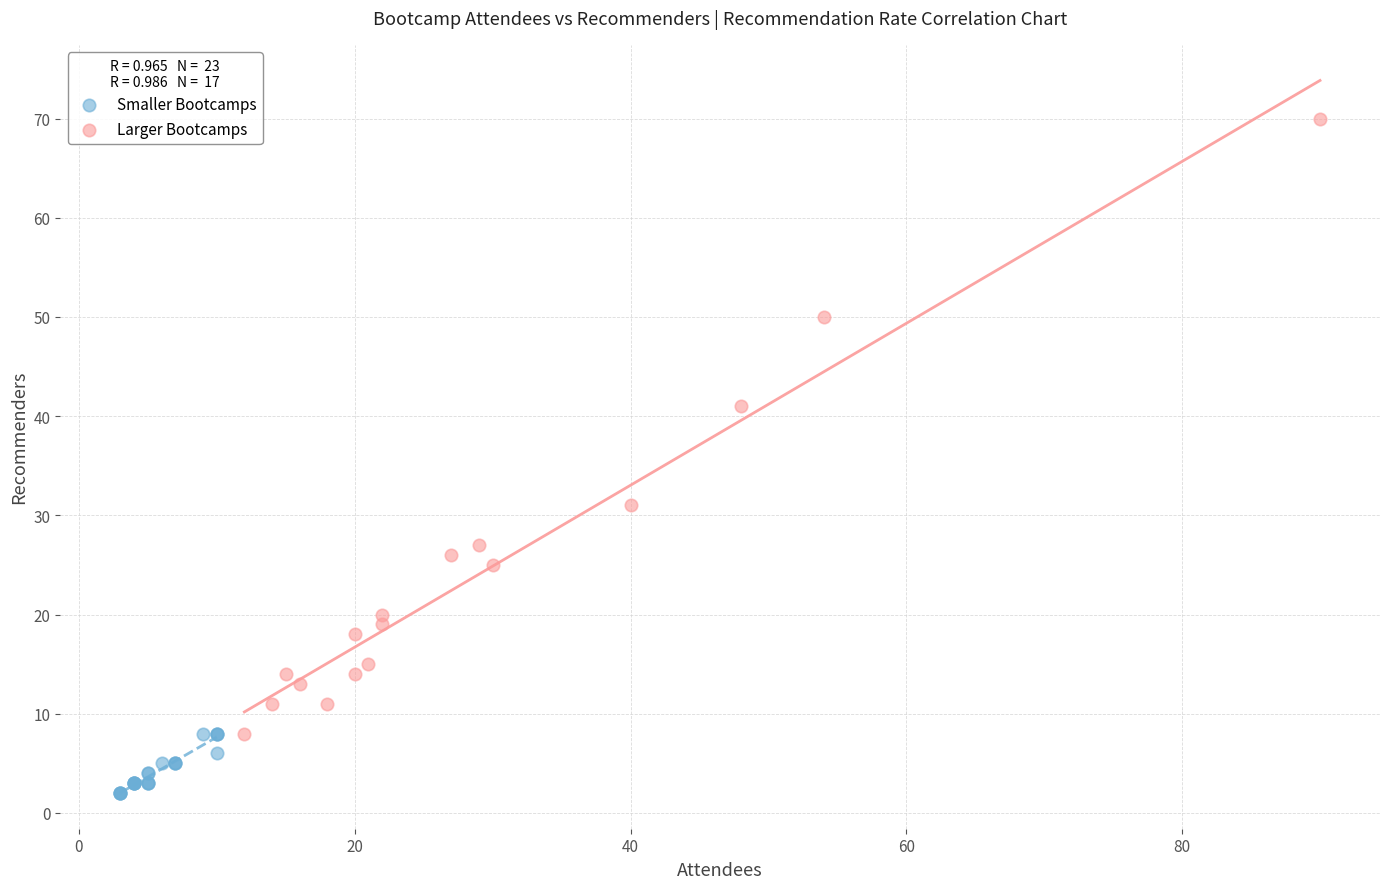

Which series reaches the maximum Y coordinate?

Larger Bootcamps